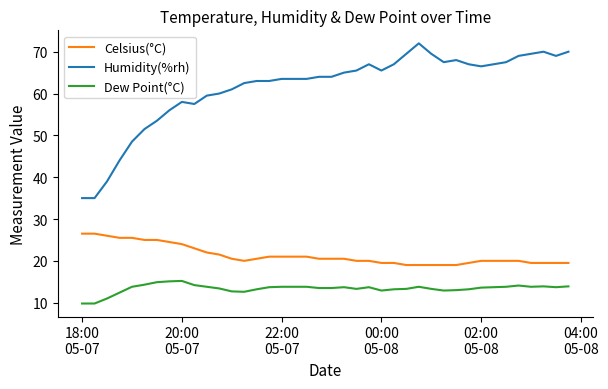

What is the minimum value shown in the chart?

9.8